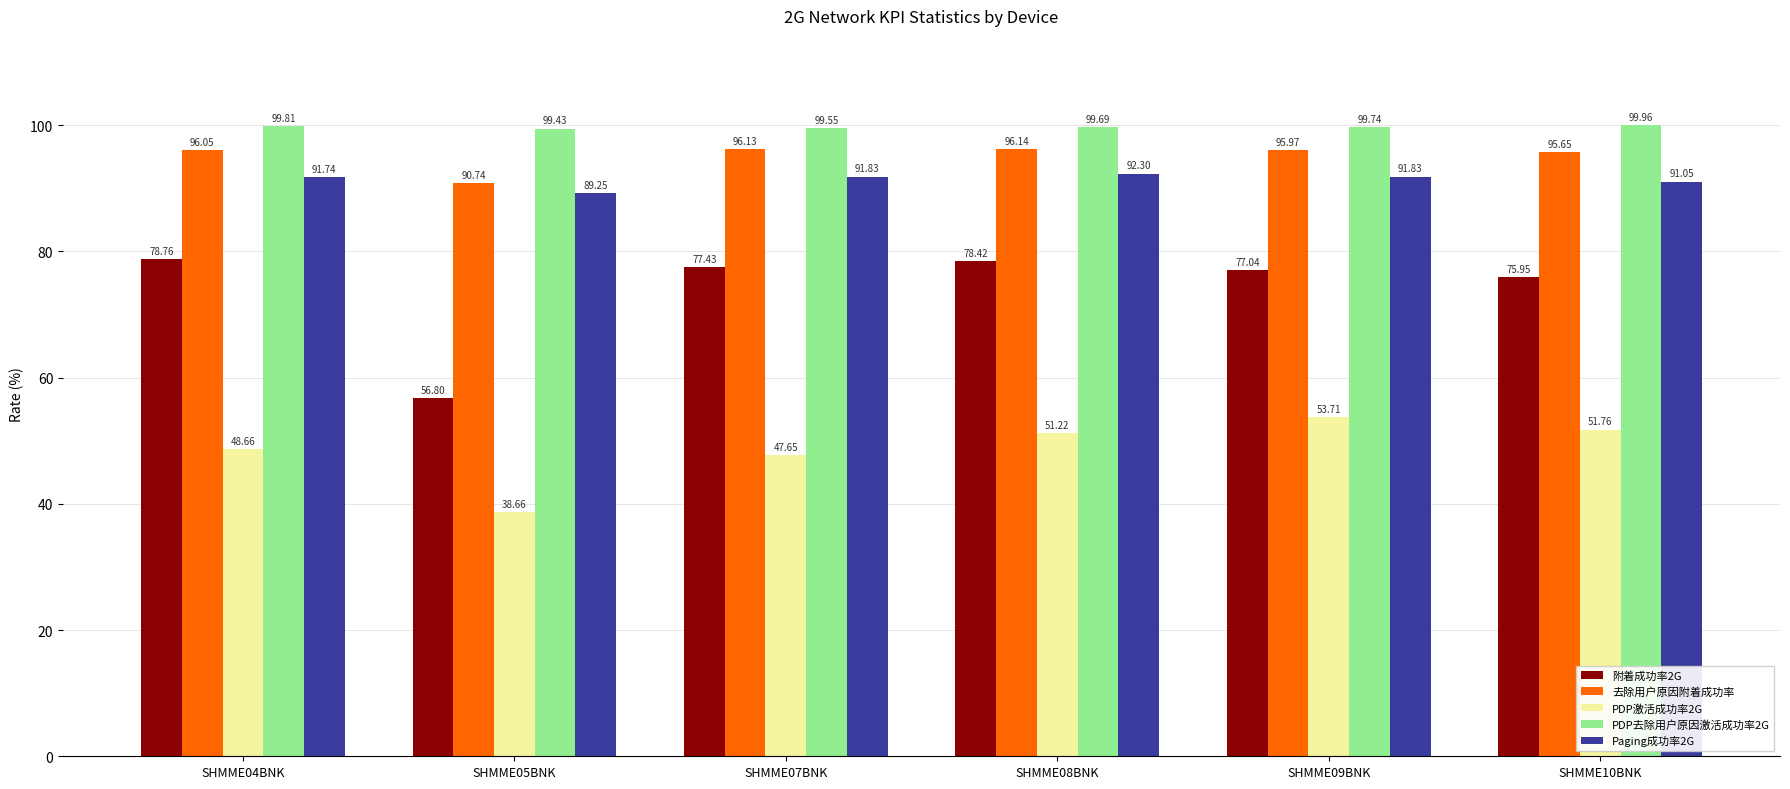

Does the chart contain stacked bars?

No